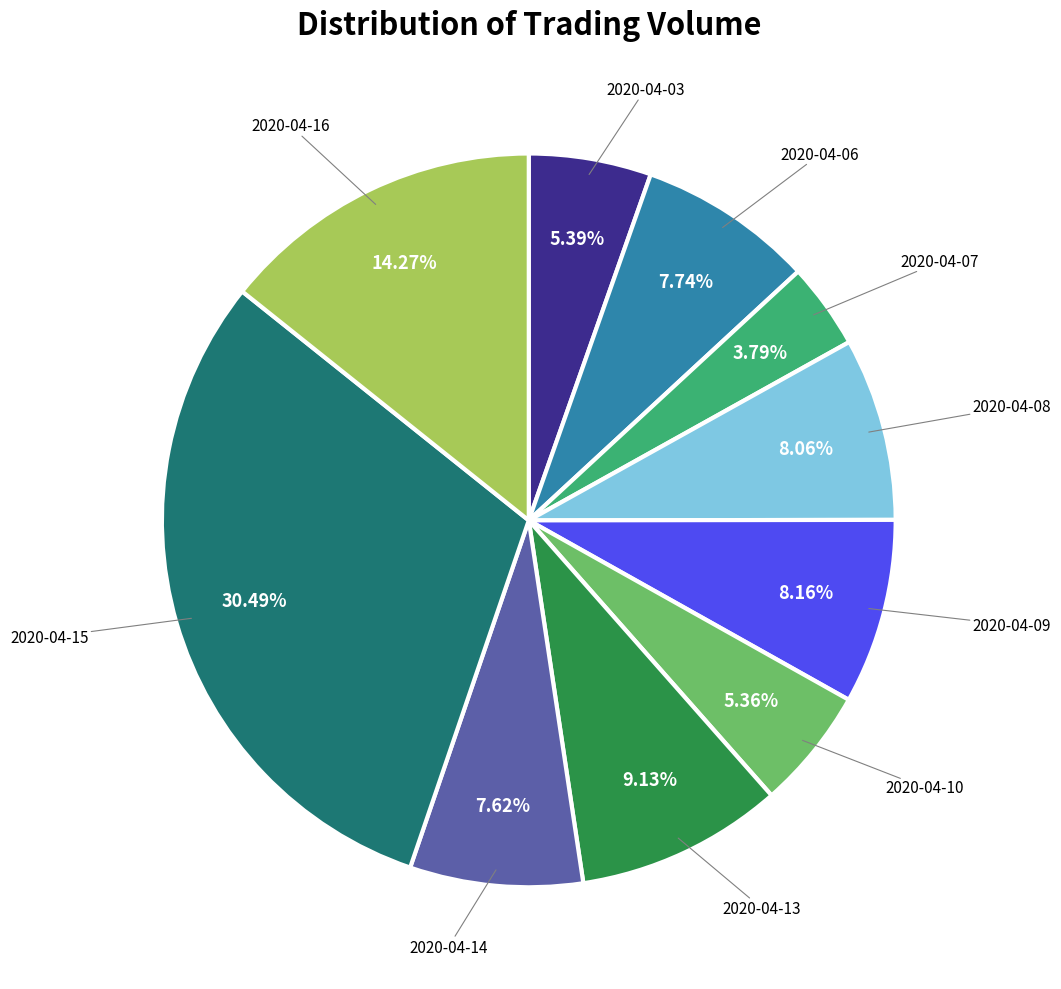

Is there any slice that represents more than half of the pie?

No